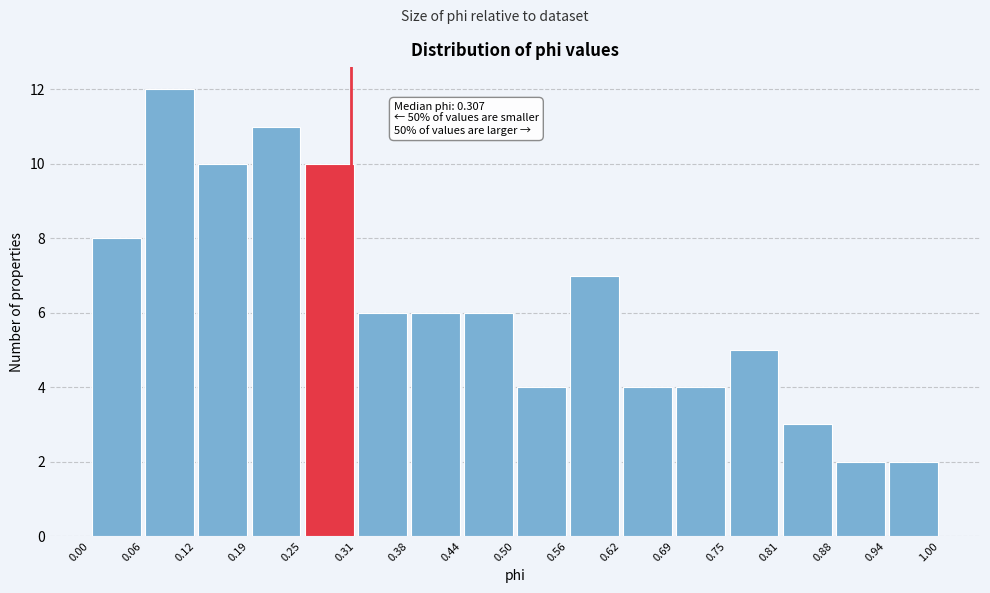

Over which range of the x-axis is the bar tallest?

0.06 to 0.12